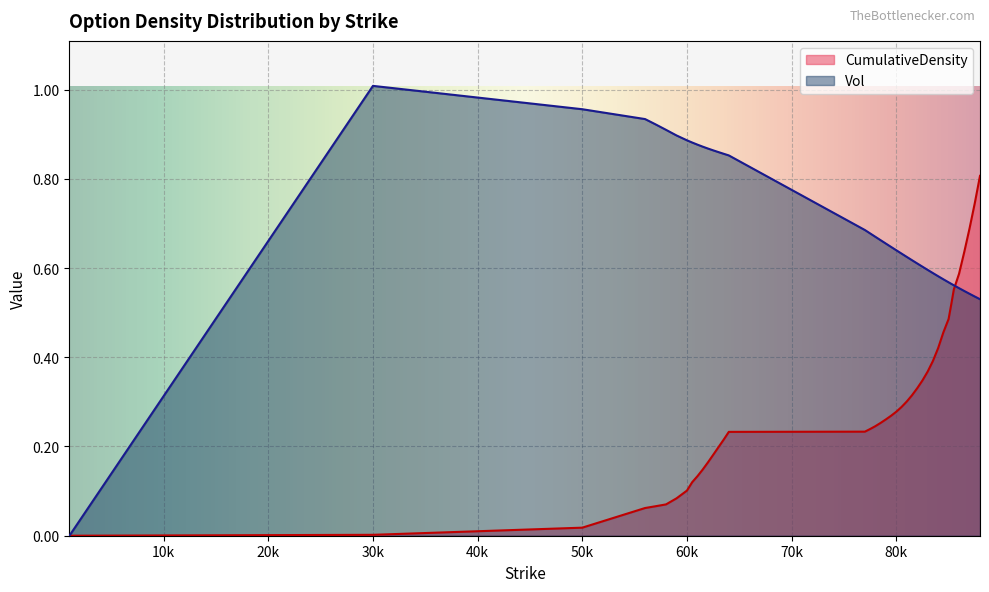

How many lines are shown in the chart?

2